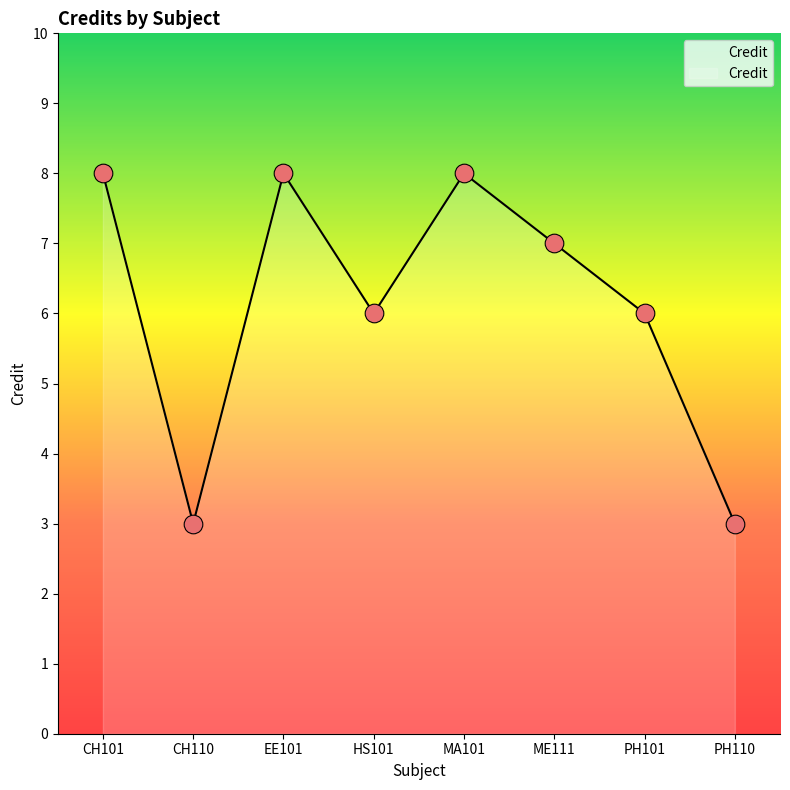

Between ME111 and MA101, which is larger?

MA101